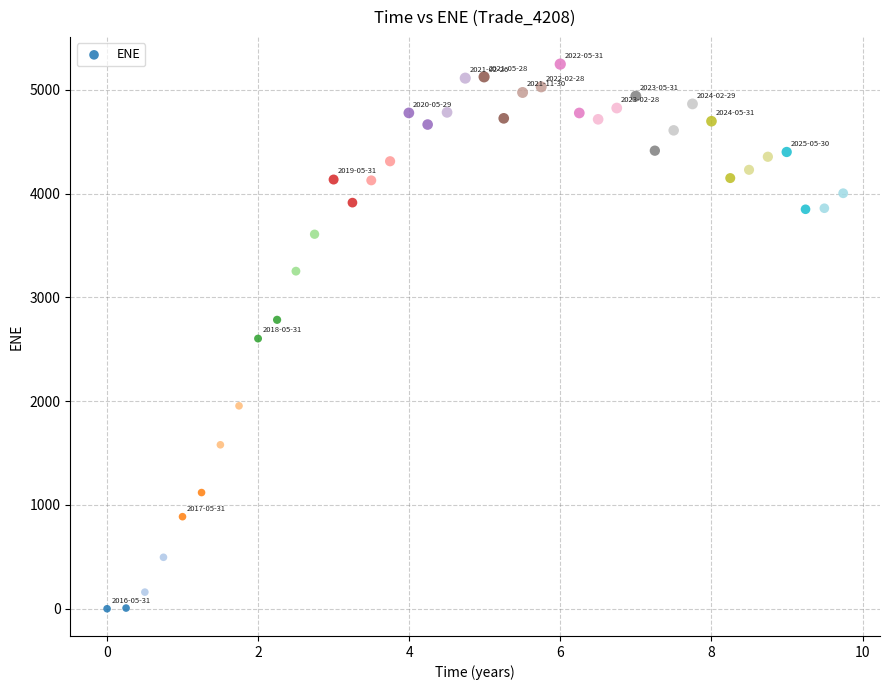

What is the range of Y values (max minus min)?

5248.7